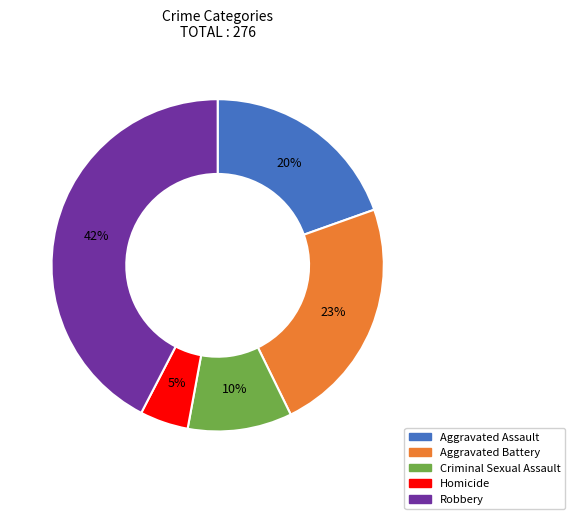

To the nearest percent, what is the average slice percentage?

20%